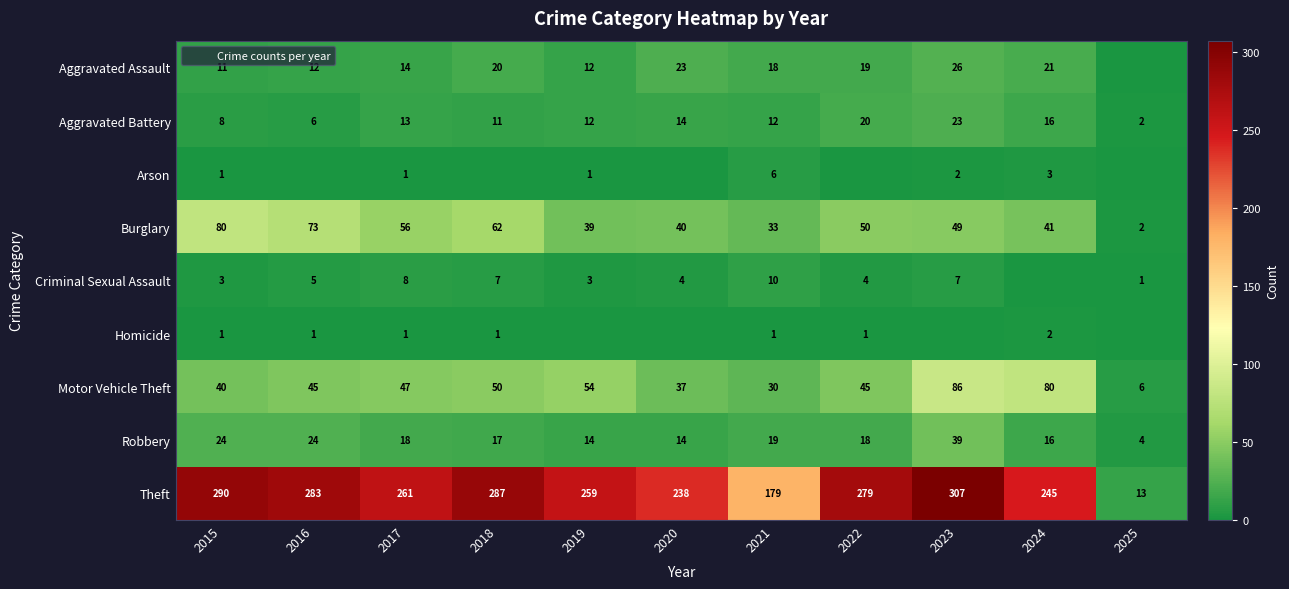

Is it true that Homicide equals -1 at 2023?

False